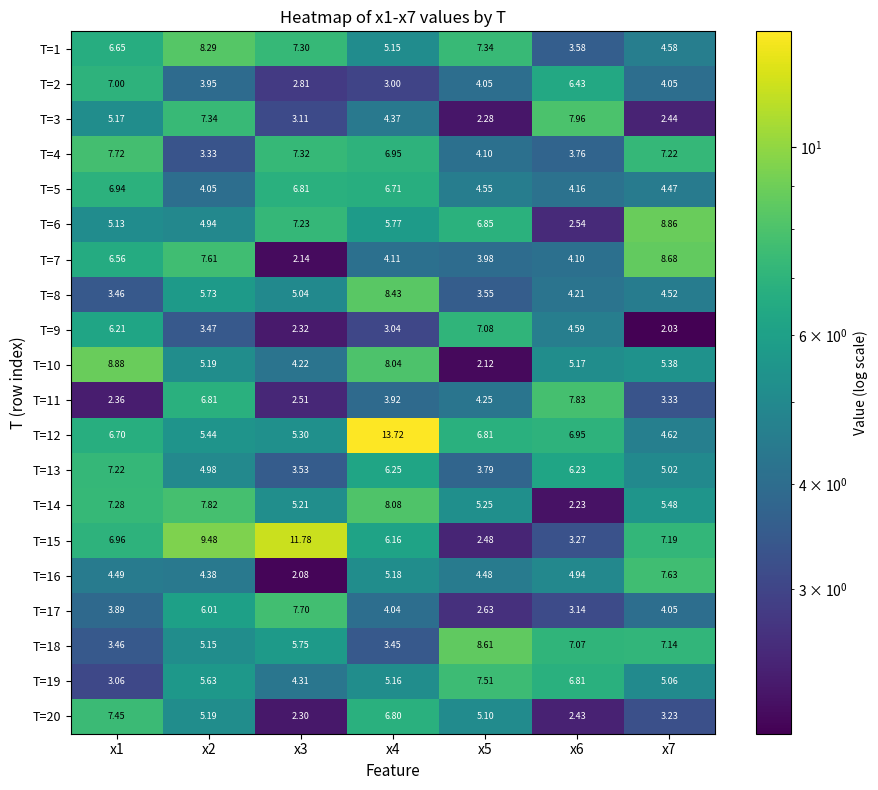

What is the maximum value shown in the chart?

13.7